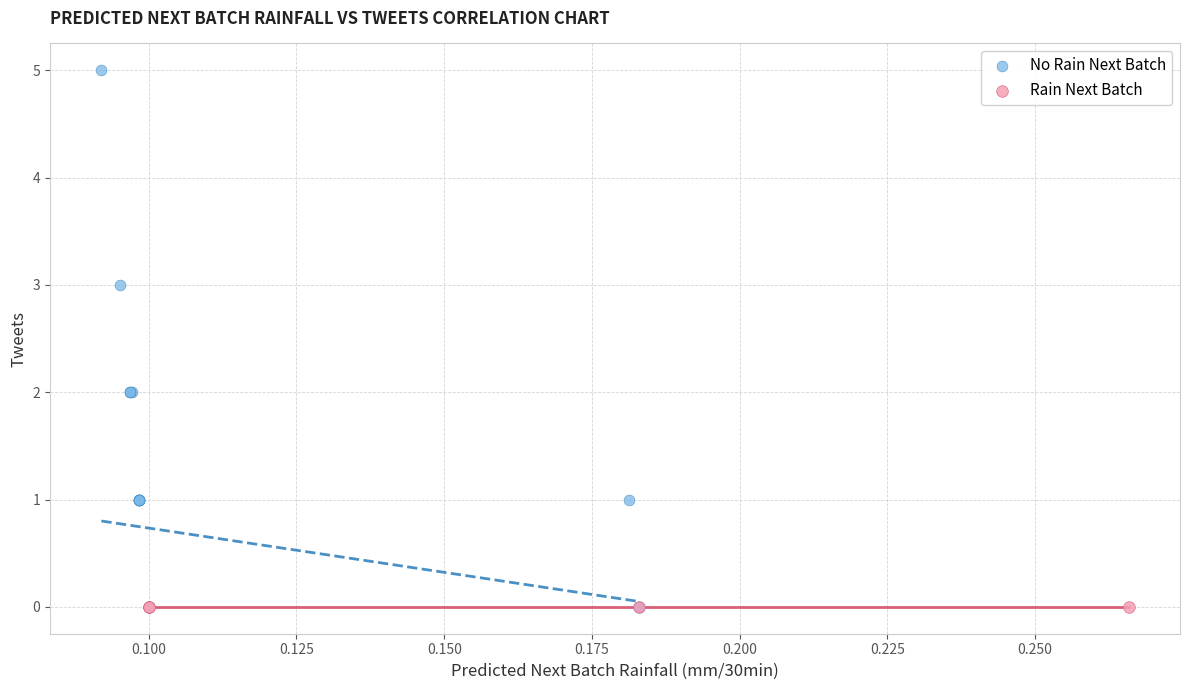

Which series reaches the maximum Y coordinate?

No Rain Next Batch